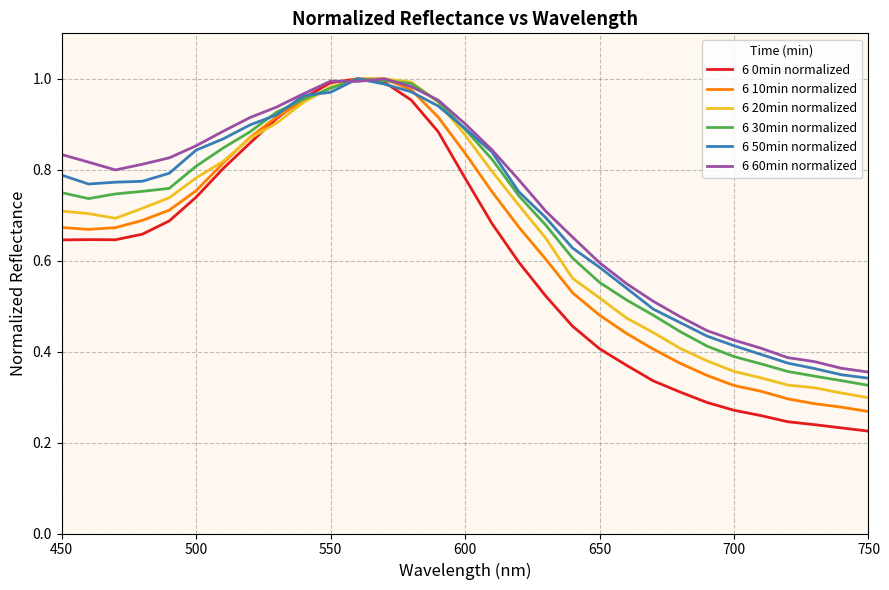

Which series has the largest range (max minus min)?

6 0min normalized